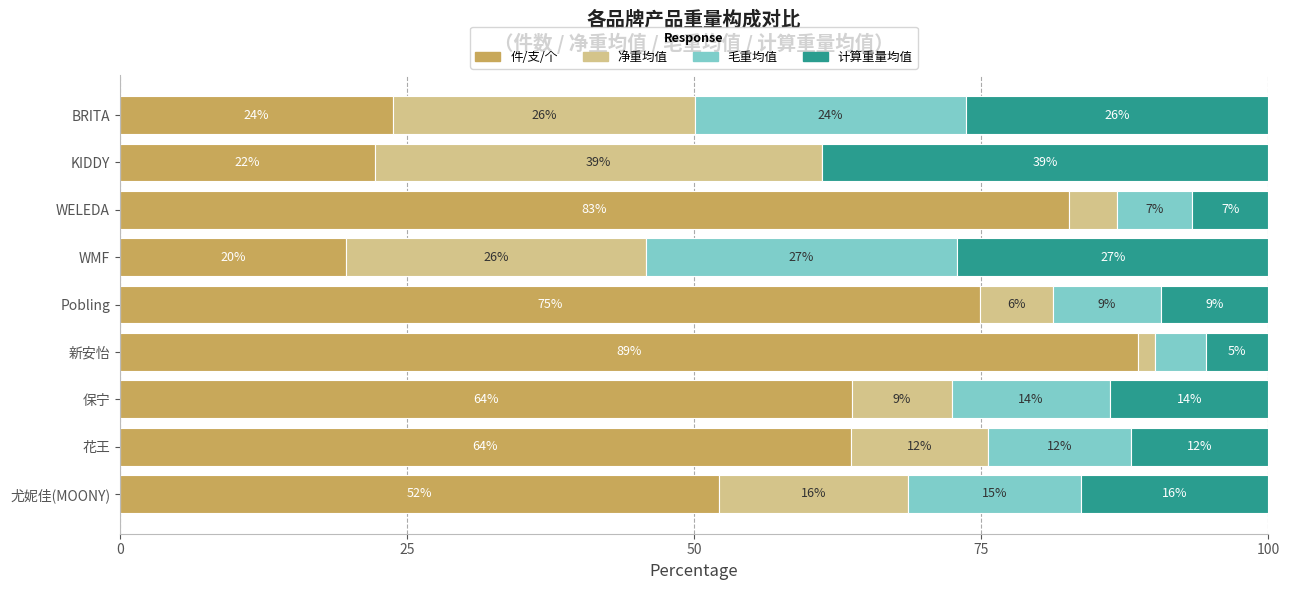

What is the approximate value of 件/支/个 at 新安怡?

88.6